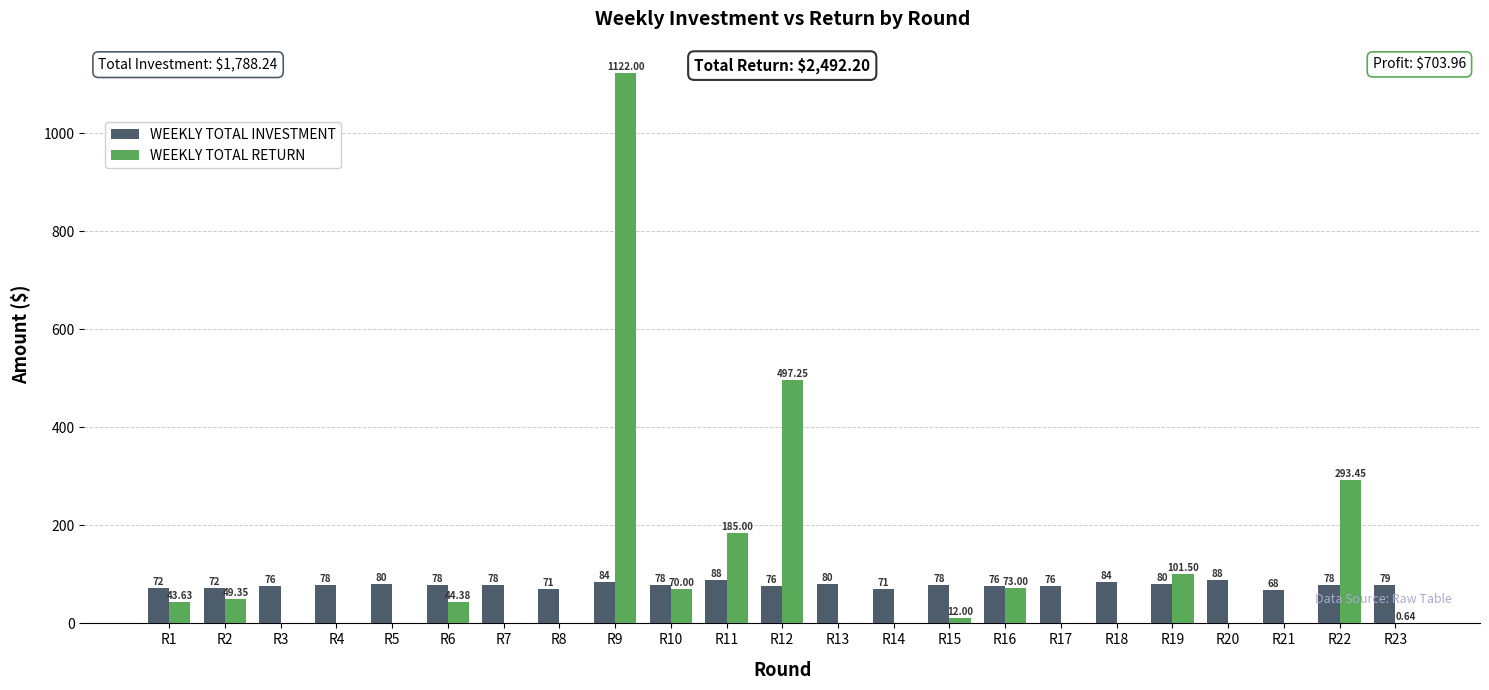

How many groups of bars are there?

23